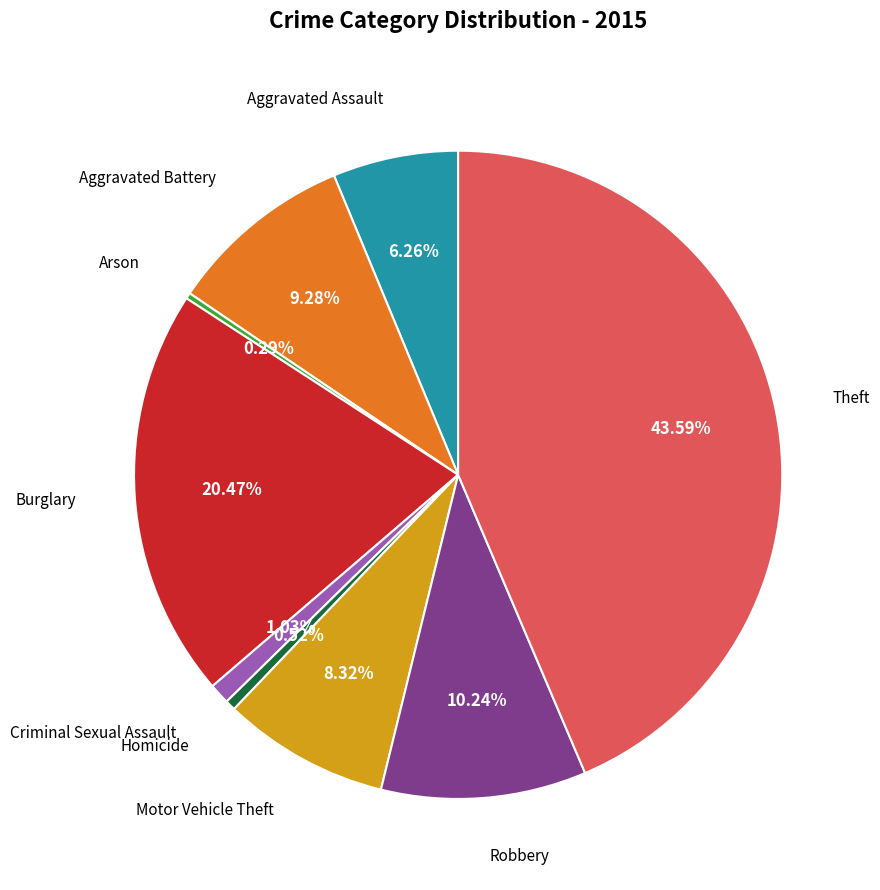

What is the largest slice in the pie chart?

Theft